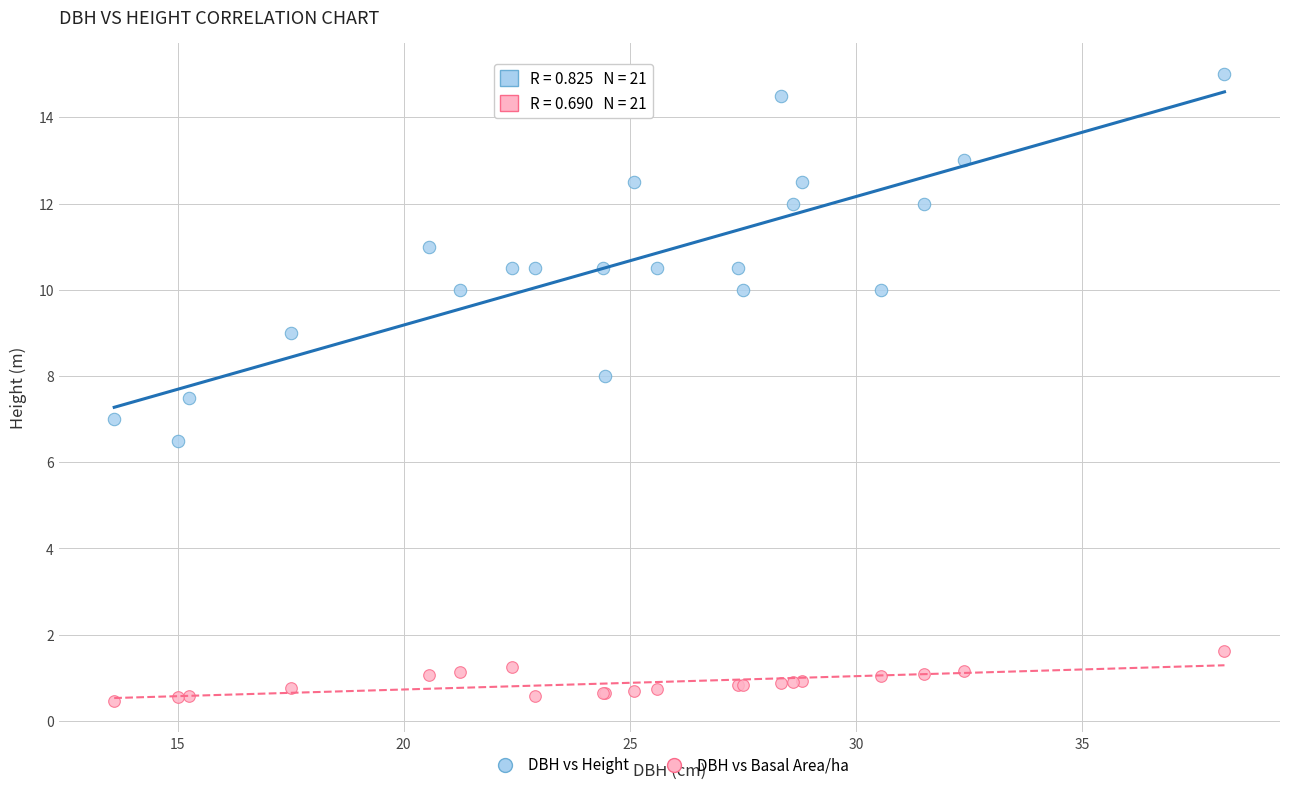

Which series reaches the minimum Y coordinate?

DBH vs Basal Area/ha